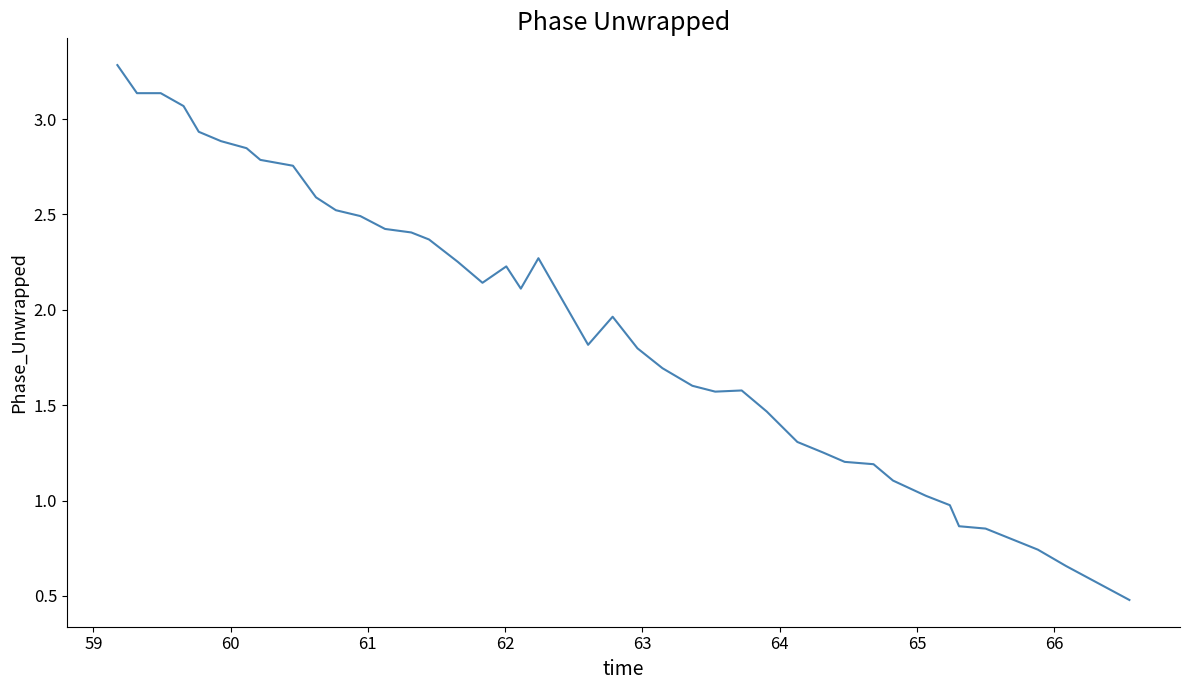

What is the minimum value shown in the chart?

0.5